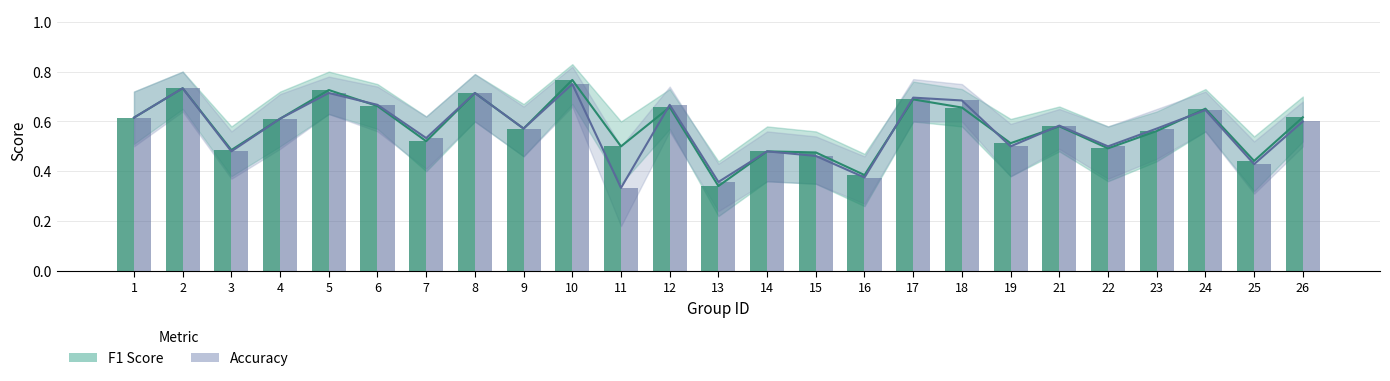

What is the difference between the accuracy values at 25 and 24?

0.2